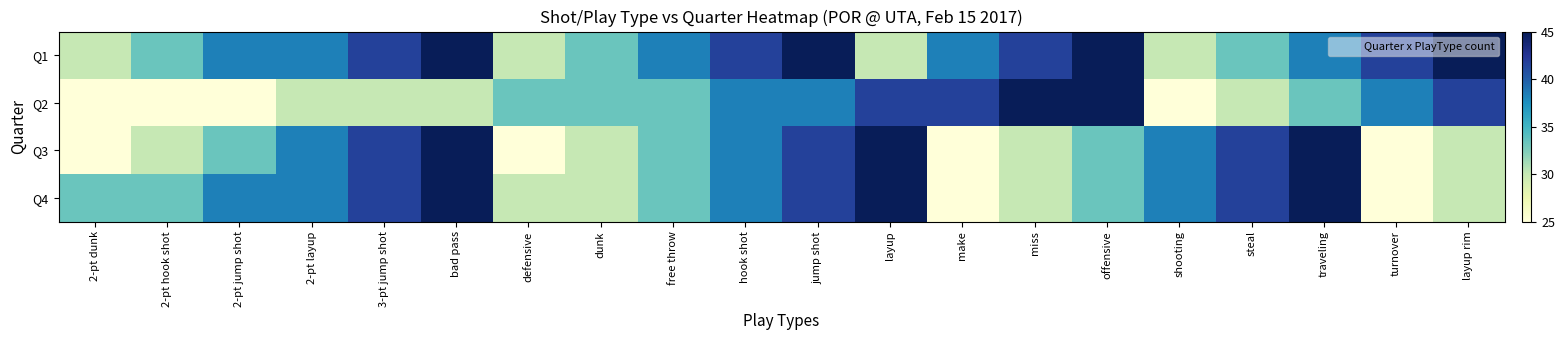

Rank the series by their average value, from lowest to highest.

Q2, Q3, Q4, Q1